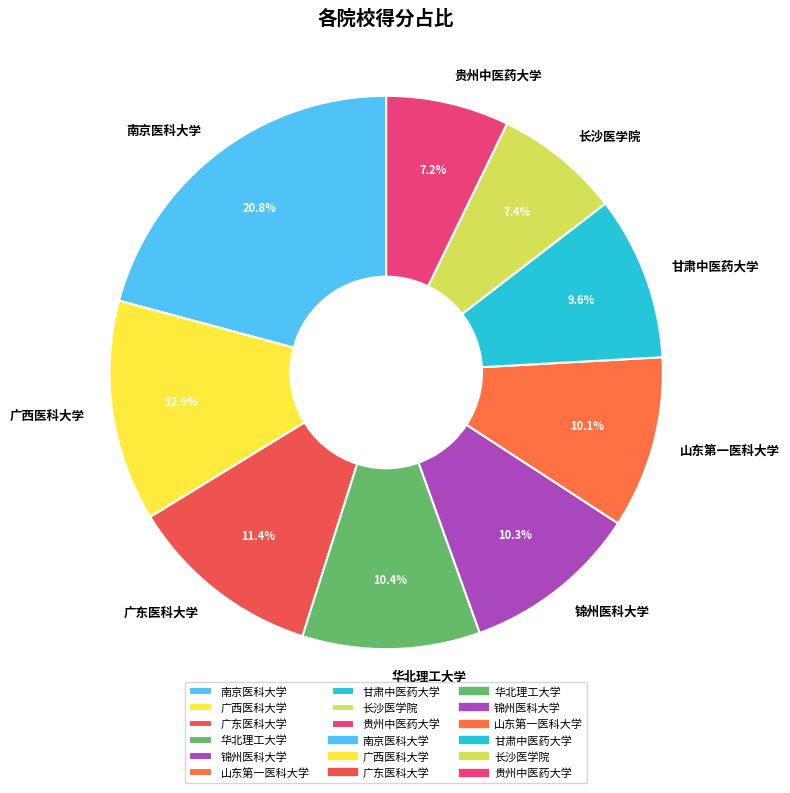

How many slices are in this pie chart?

9